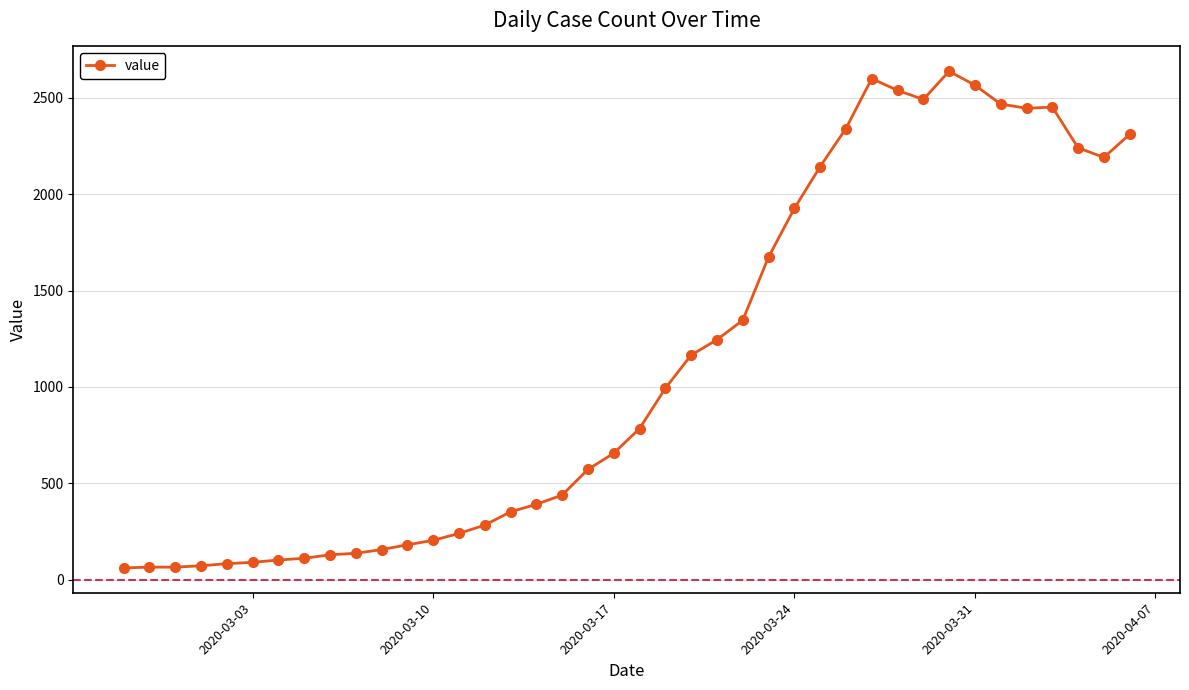

True or false: the data has more than 1 interior local peaks.

True